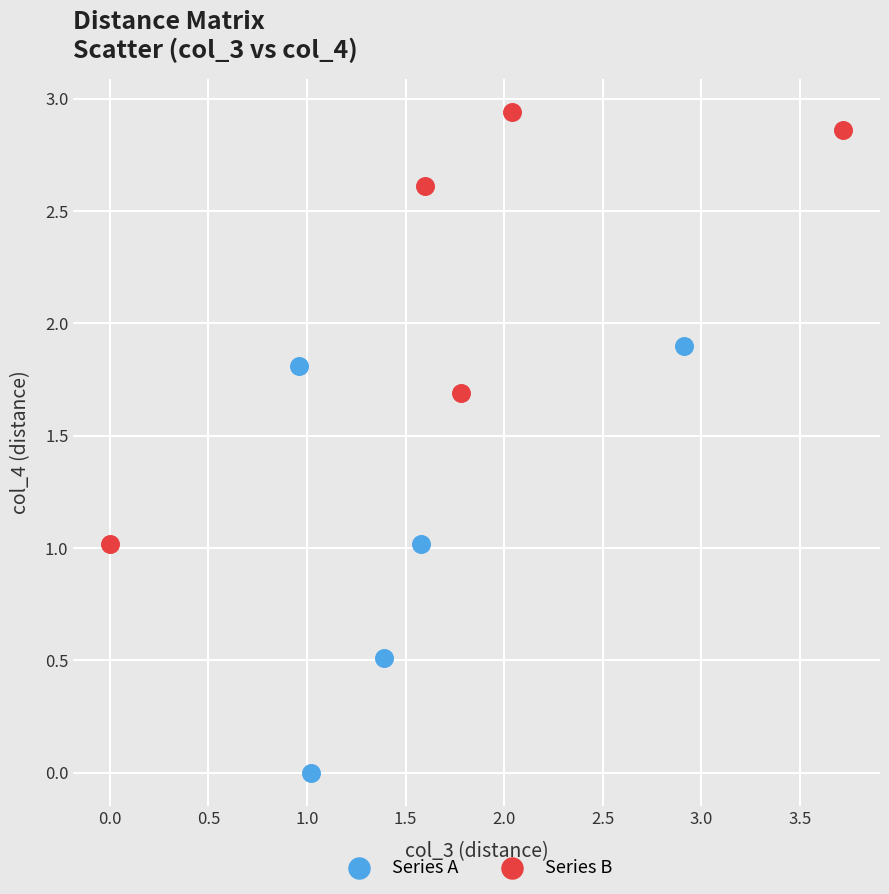

Which series reaches the maximum Y coordinate?

Series B